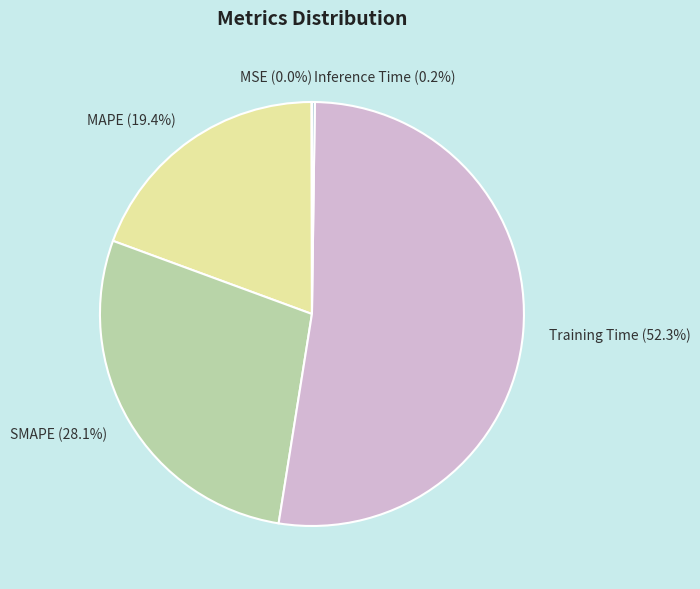

What is the largest slice in the pie chart?

Training Time